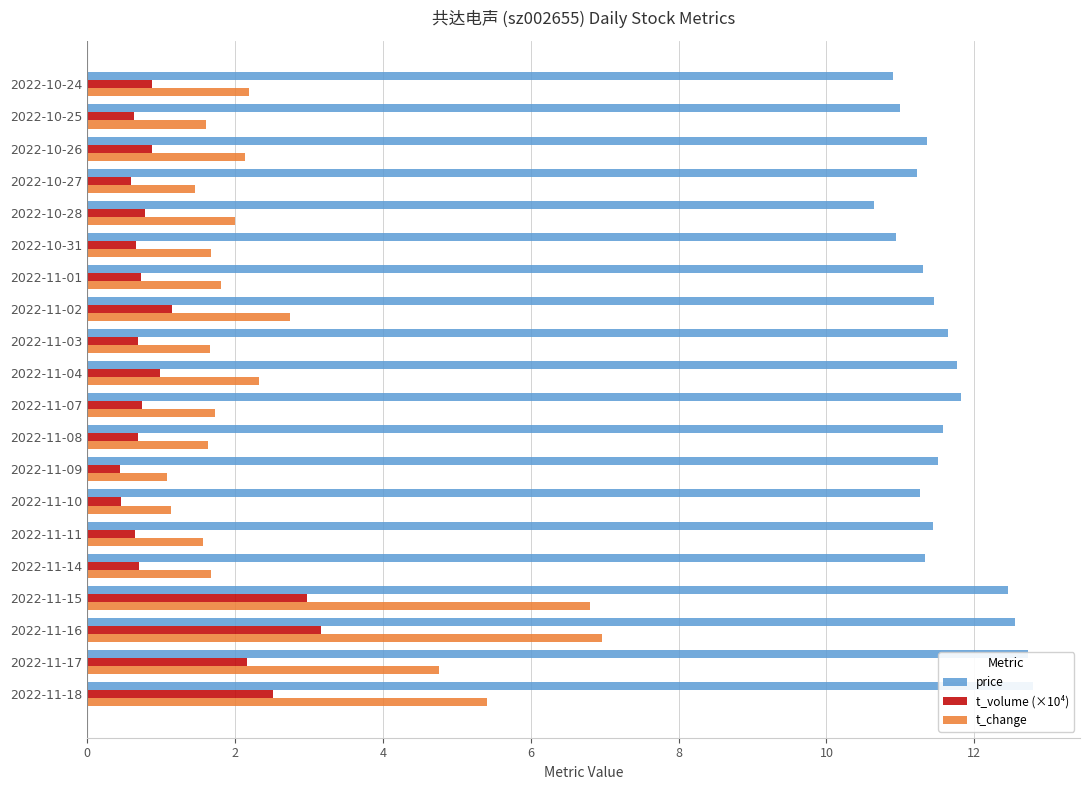

The value of t_volume (×10⁴) at 2022-11-08 is 1.1. True or false?

False